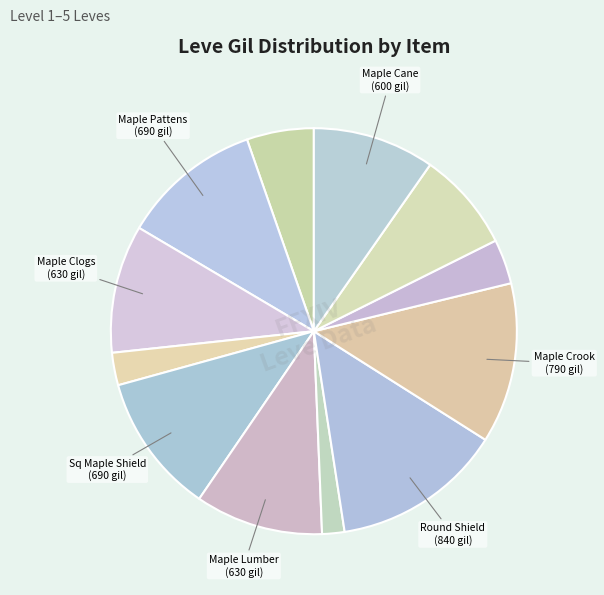

How many segments does this pie chart have?

12